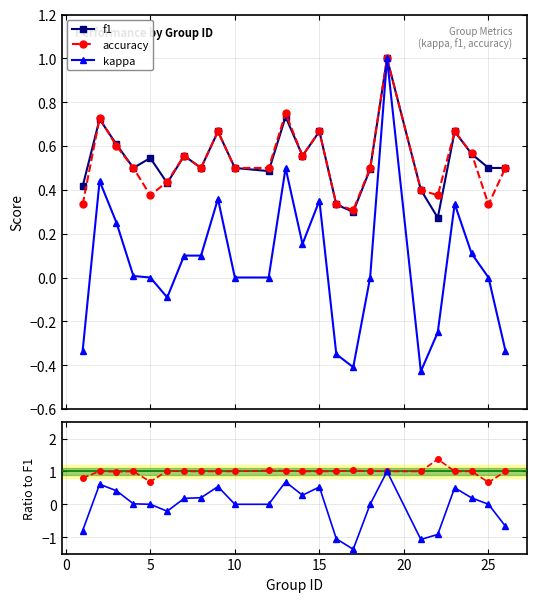

True or false: kappa and f1 cross at least once.

False